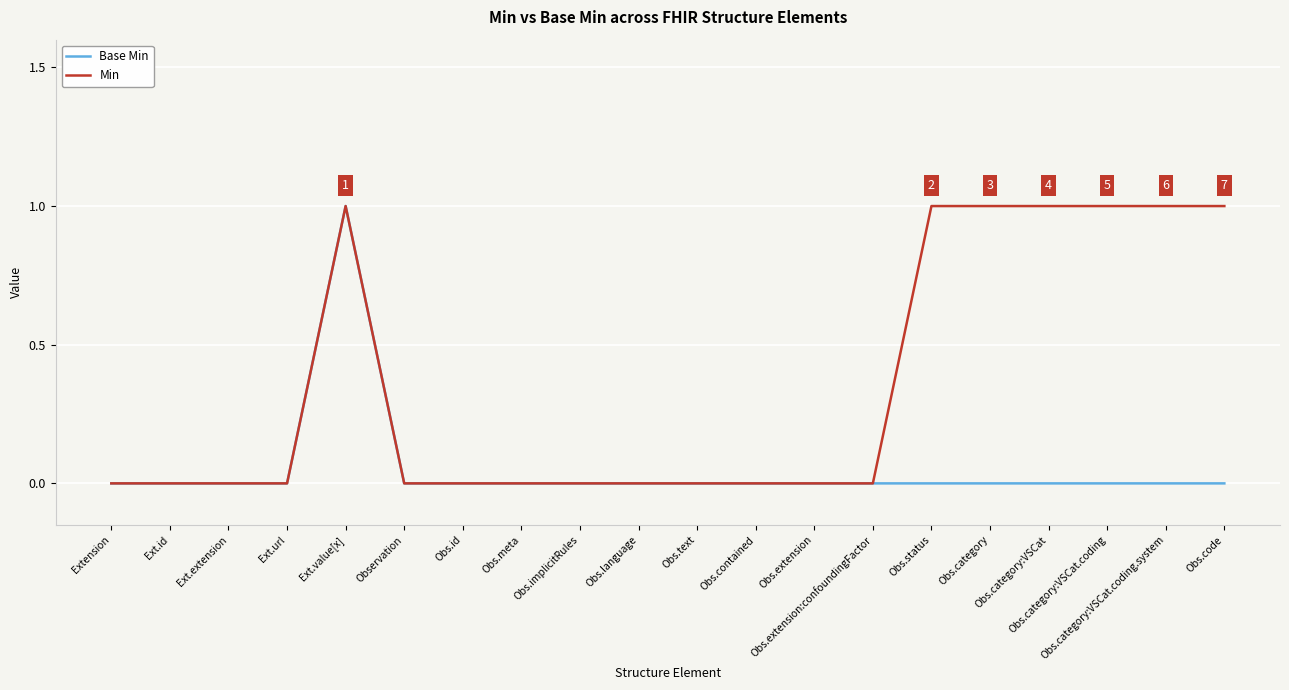

Which series has the largest total across all categories?

Min